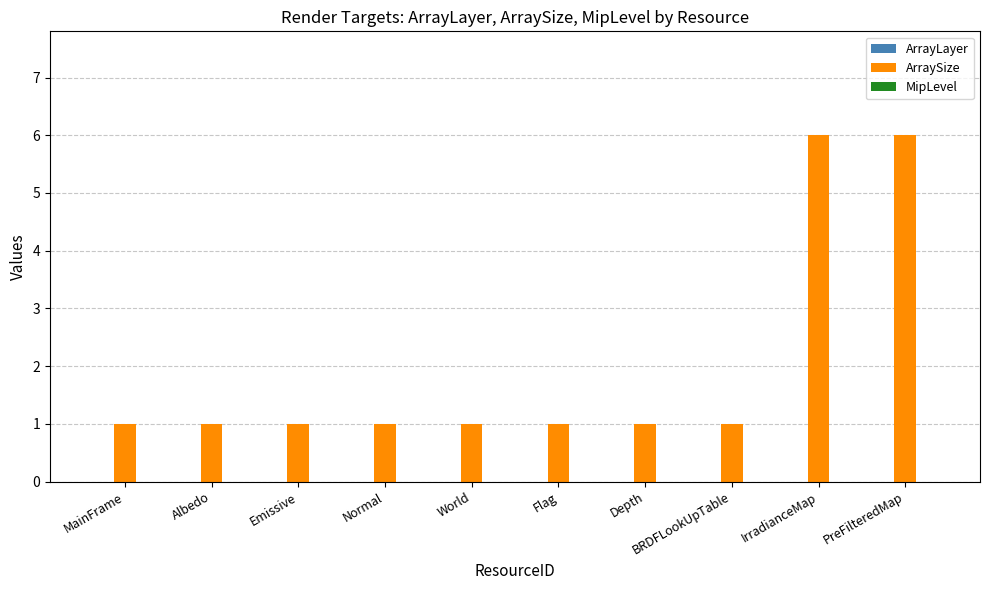

What position from the right is World?

6